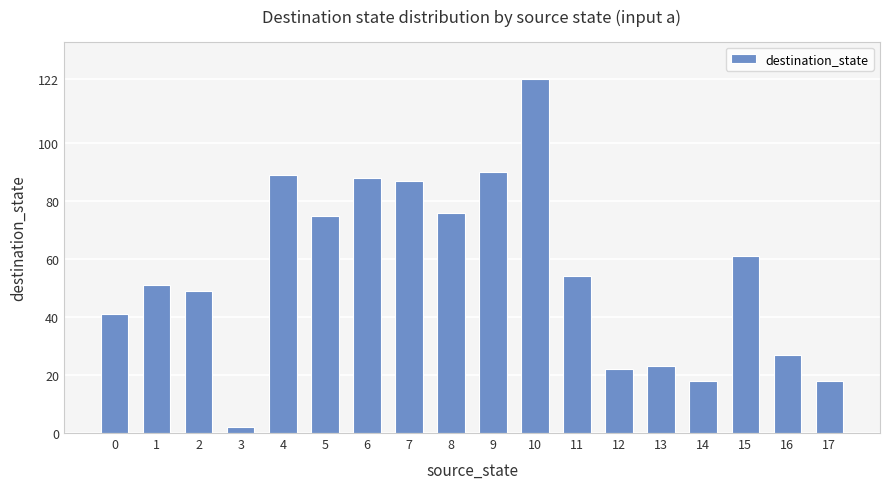

Reading left to right, list all the values displayed in this chart.

0=41	1=51	2=49	3=2	4=89	5=75	6=88	7=87	8=76	9=90	10=122	11=54	12=22	13=23	14=18	15=61	16=27	17=18